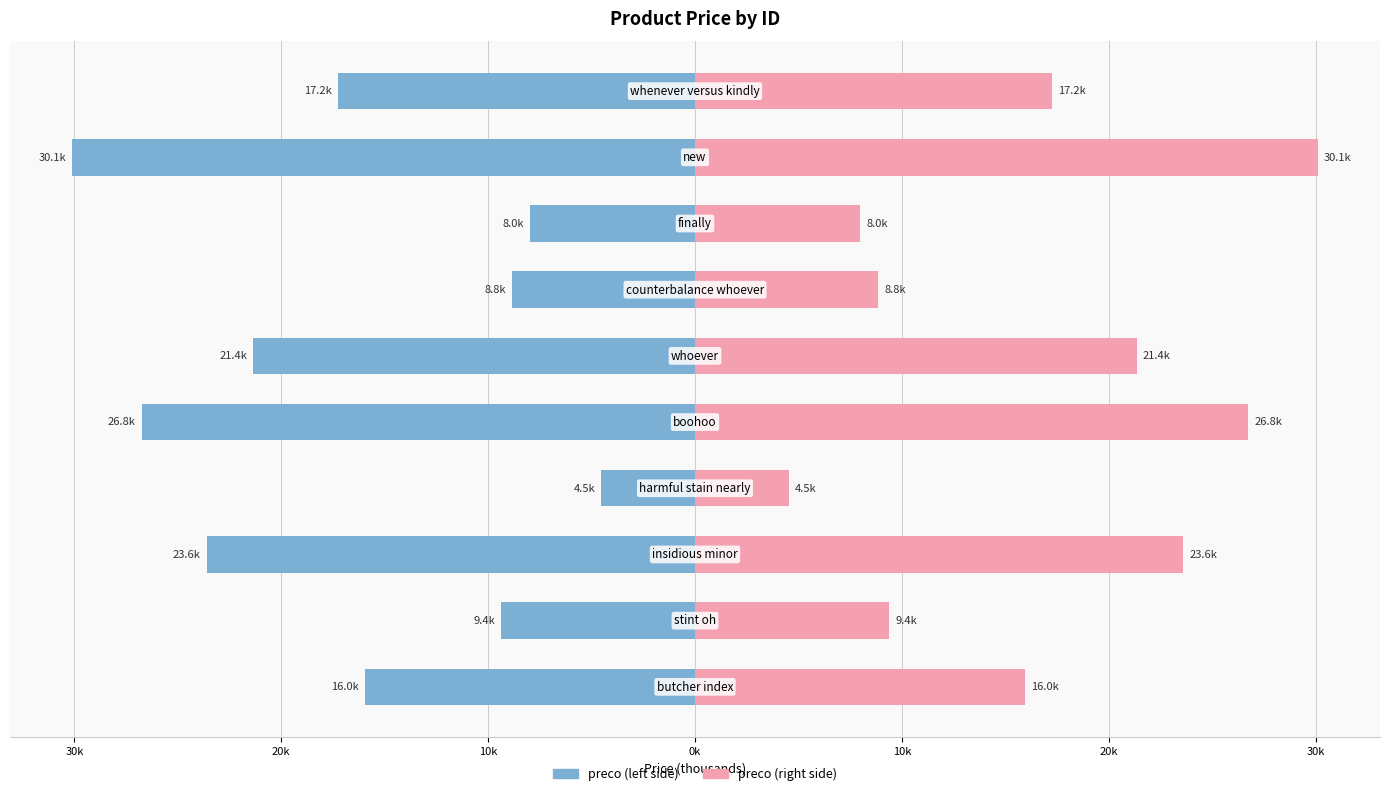

At how many categories does at least one series exceed 0?

10